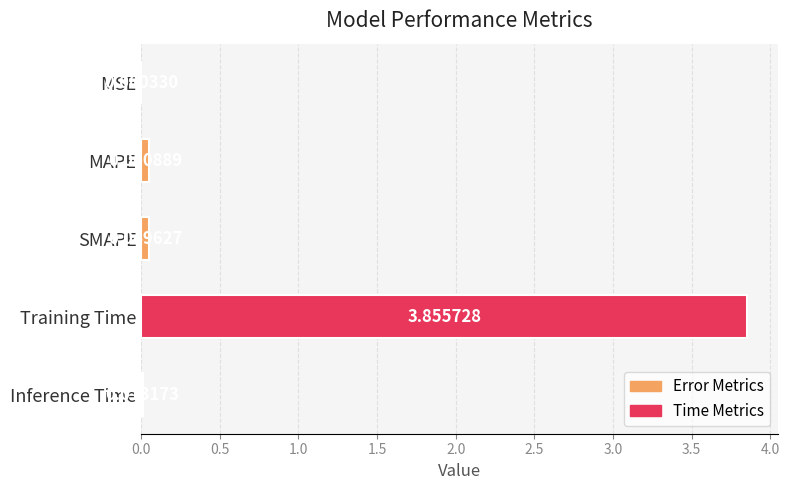

Which category has the highest value across all series?

Training Time